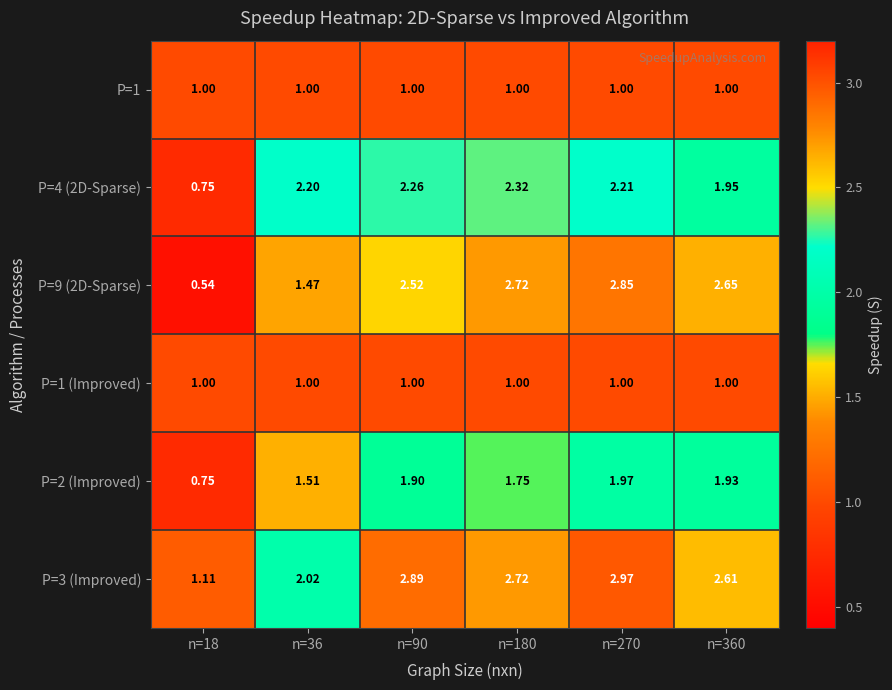

Is the value of P=4 (2D-Sparse) at n=270 greater than the value of P=1 (Improved) at n=270?

Yes